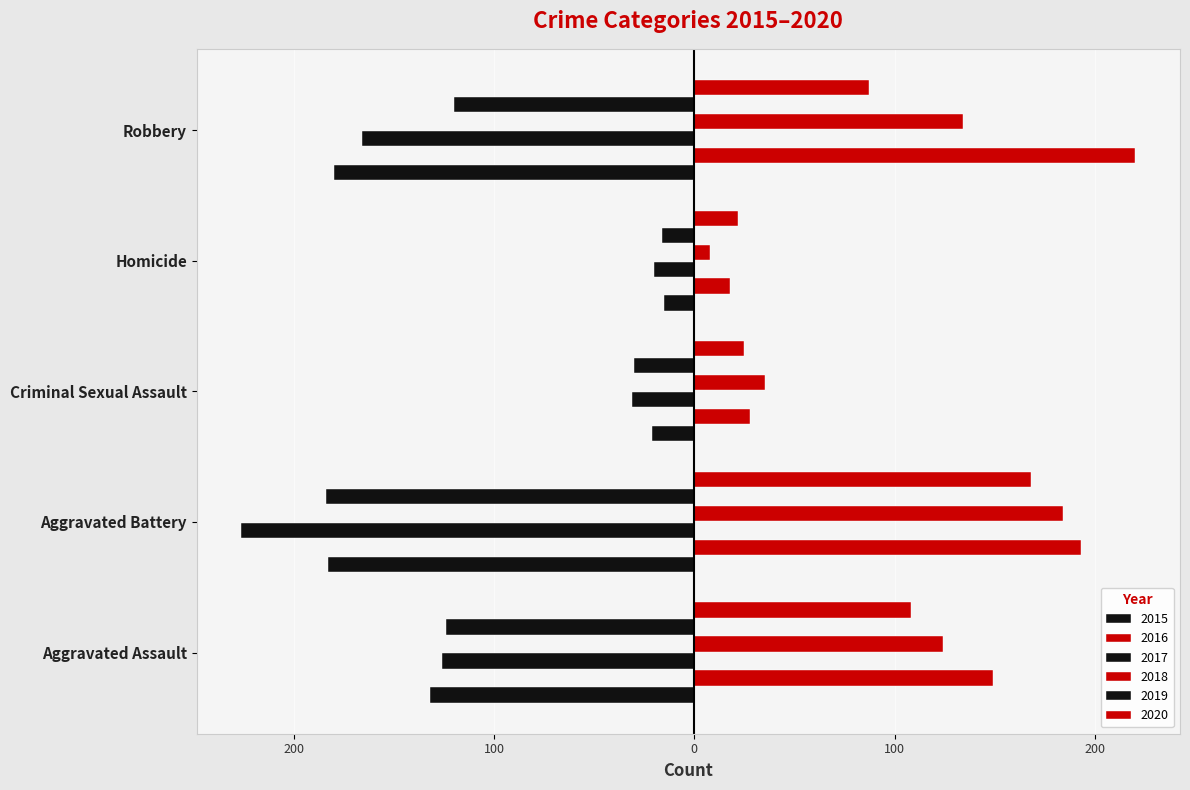

How many bars are there in each group?

6